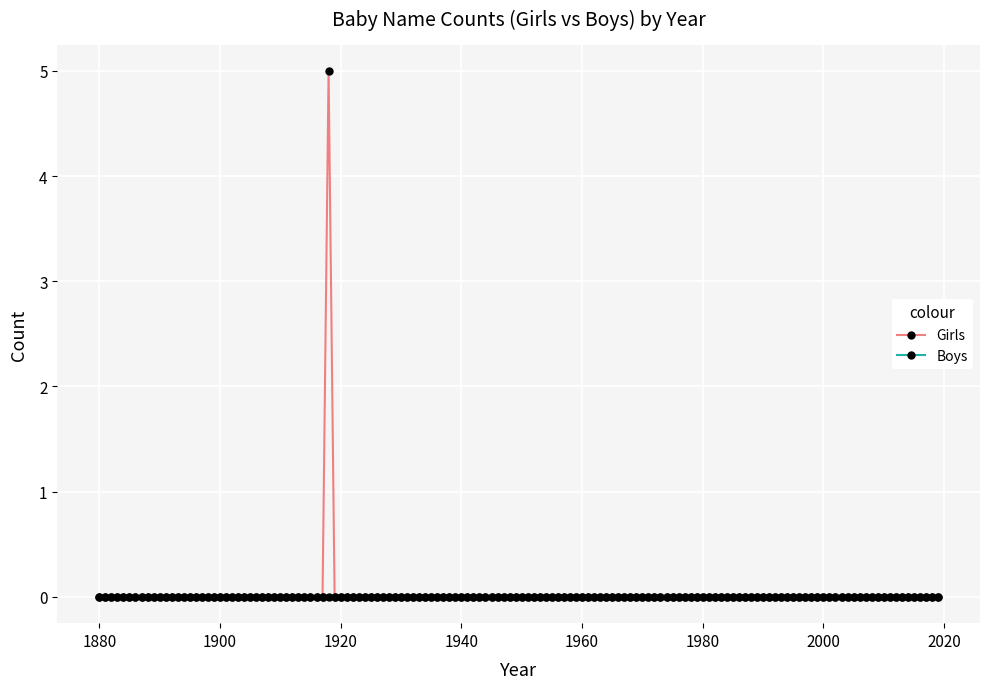

What is the maximum value shown in the chart?

5